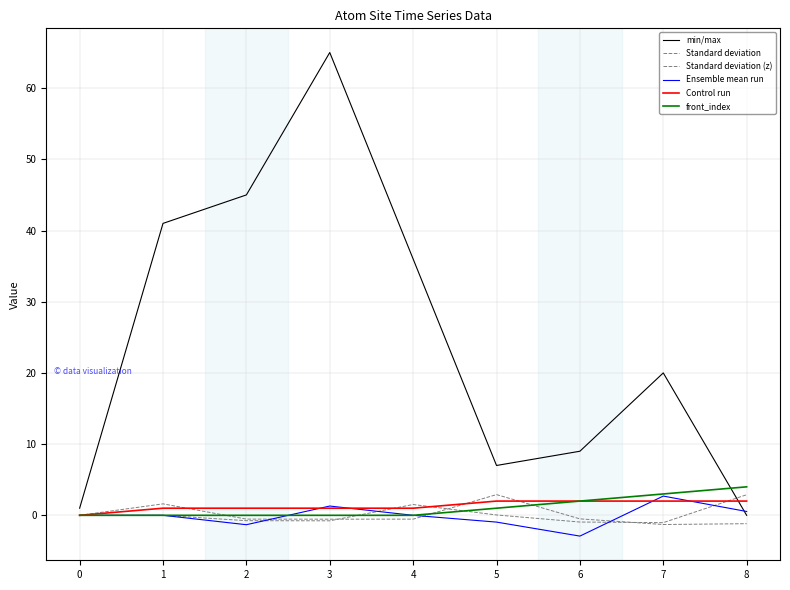

Does the chart have visible grid lines?

Yes